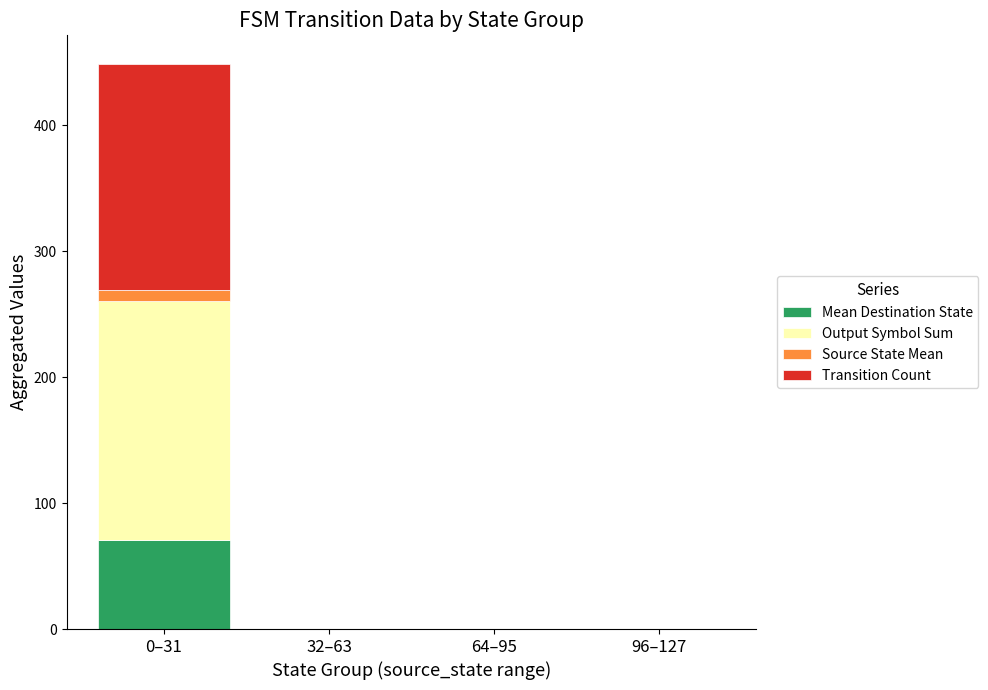

At which category is the sum across all series the highest?

0–31